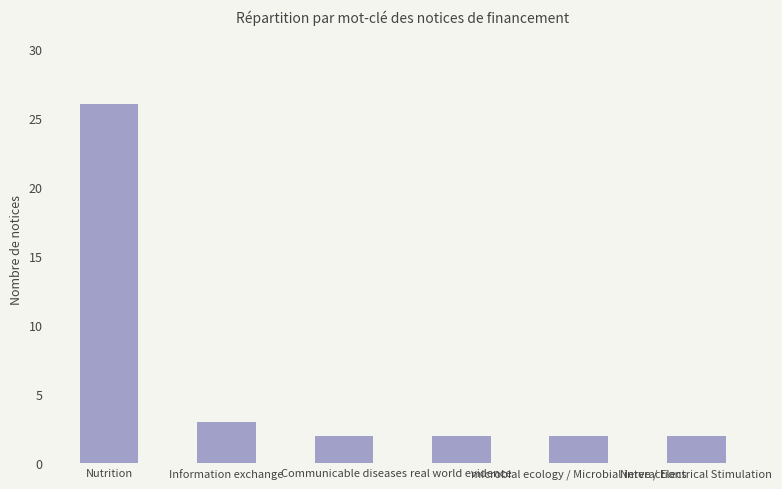

What is the difference between the values at Nutrition and microbial ecology / Microbial interactions?

24